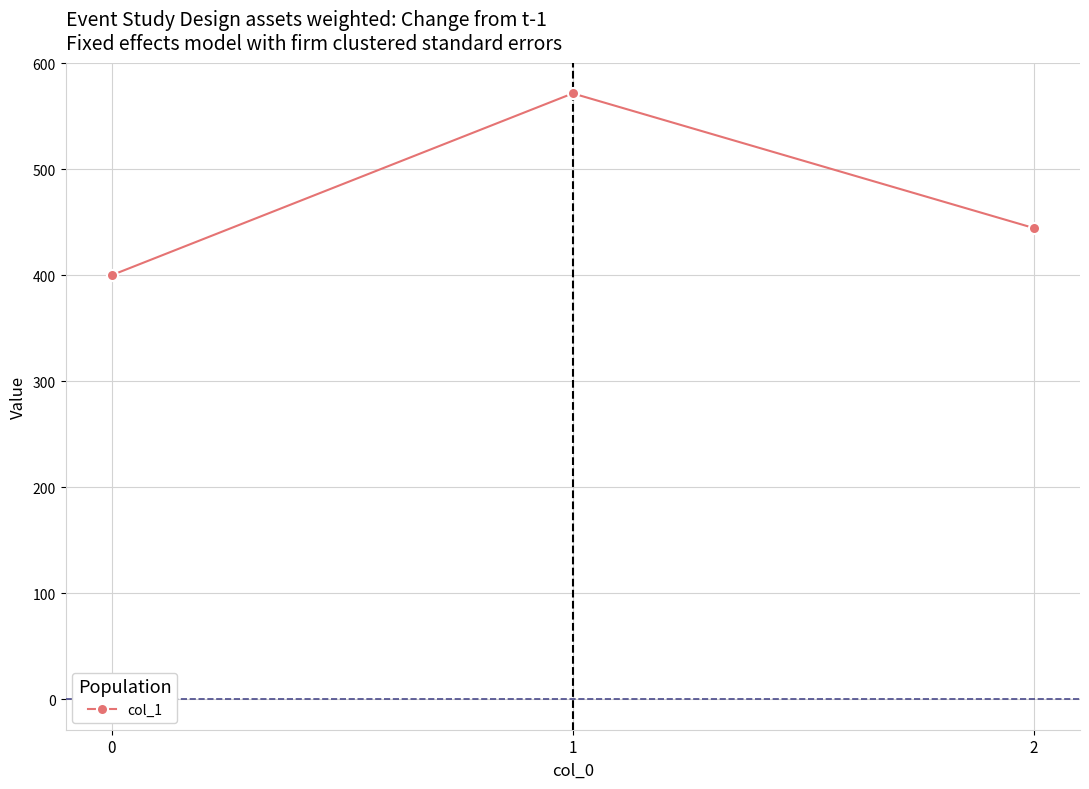

Does the chart have visible grid lines?

Yes